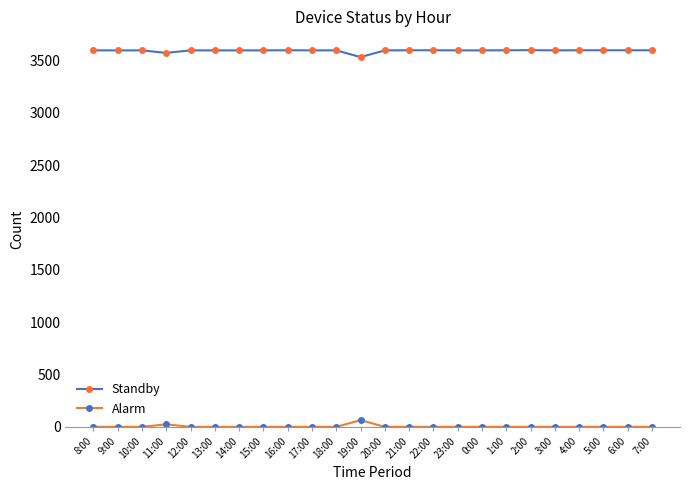

Is this an area chart (filled region under the line)?

No